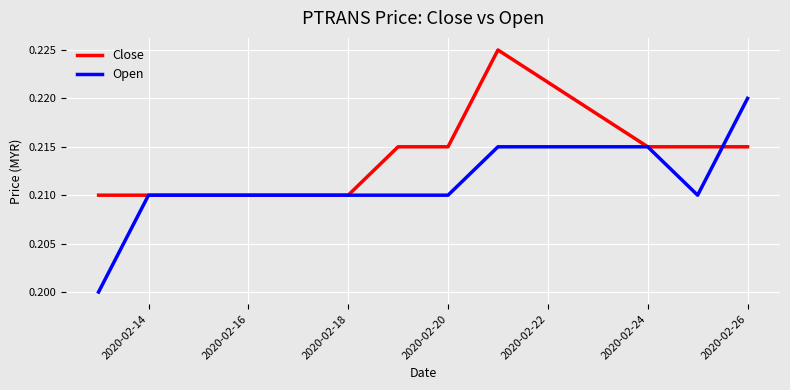

Which series has the widest spread of values?

Open